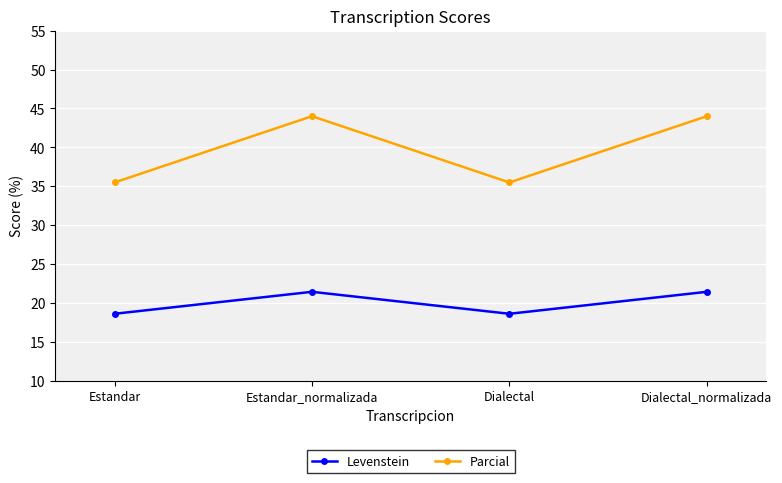

True or false: Parcial and Levenstein intersect in this chart.

False